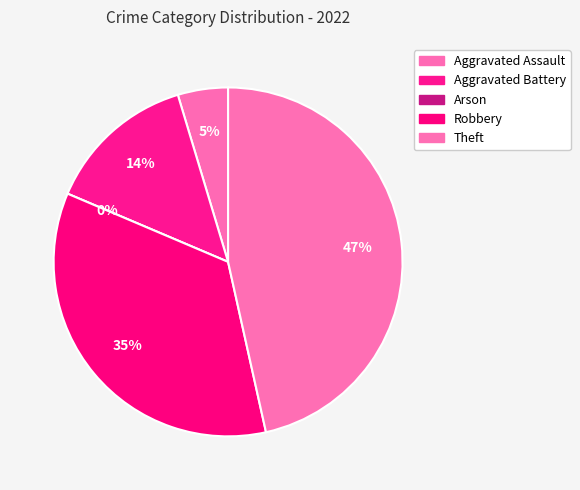

How many slices are in this pie chart?

5